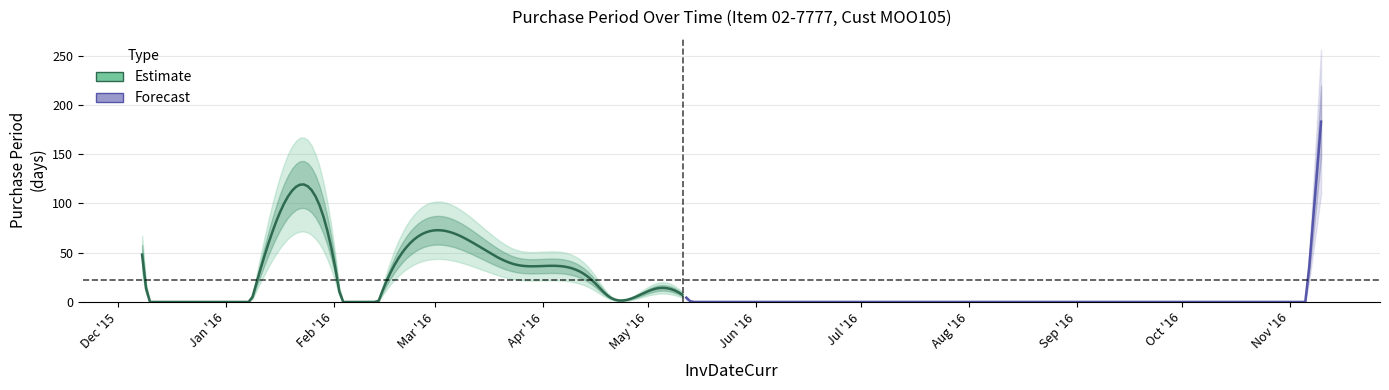

Which label corresponds to the largest value in the chart?

2016-11-10